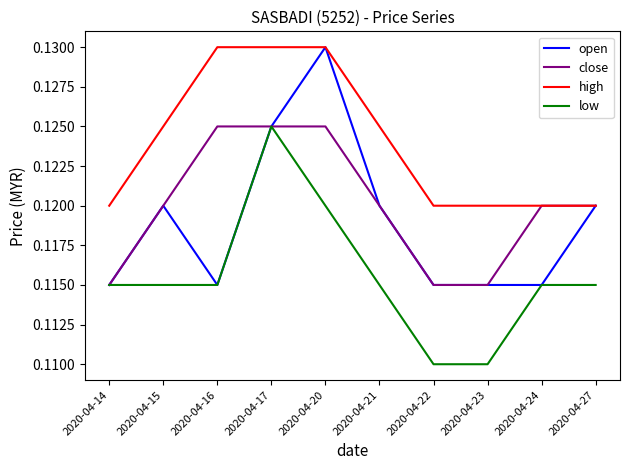

The low series shows 0.2 at 2020-04-27. True or false?

False